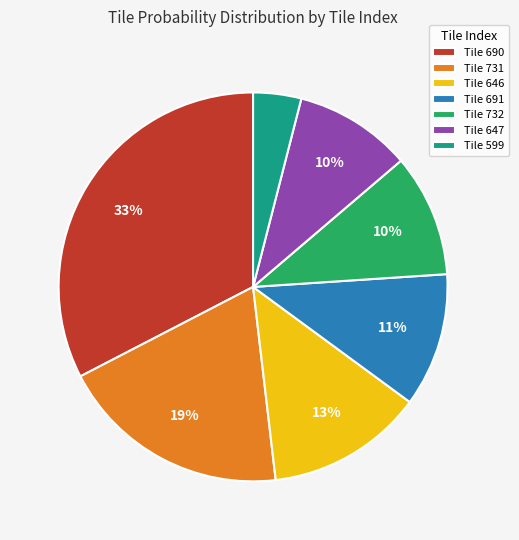

Which slice is the largest?

Tile 690